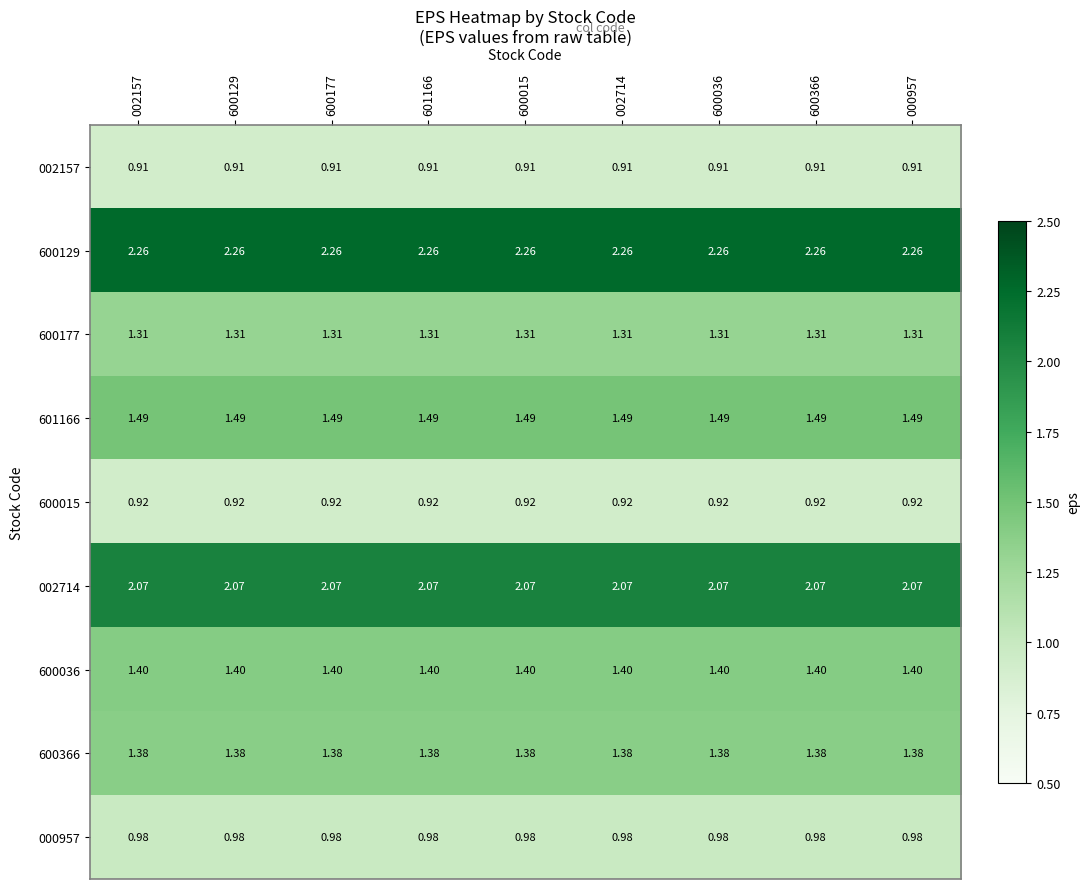

Is the value of 002714 at 600015 greater than the value of 600177 at 600036?

Yes